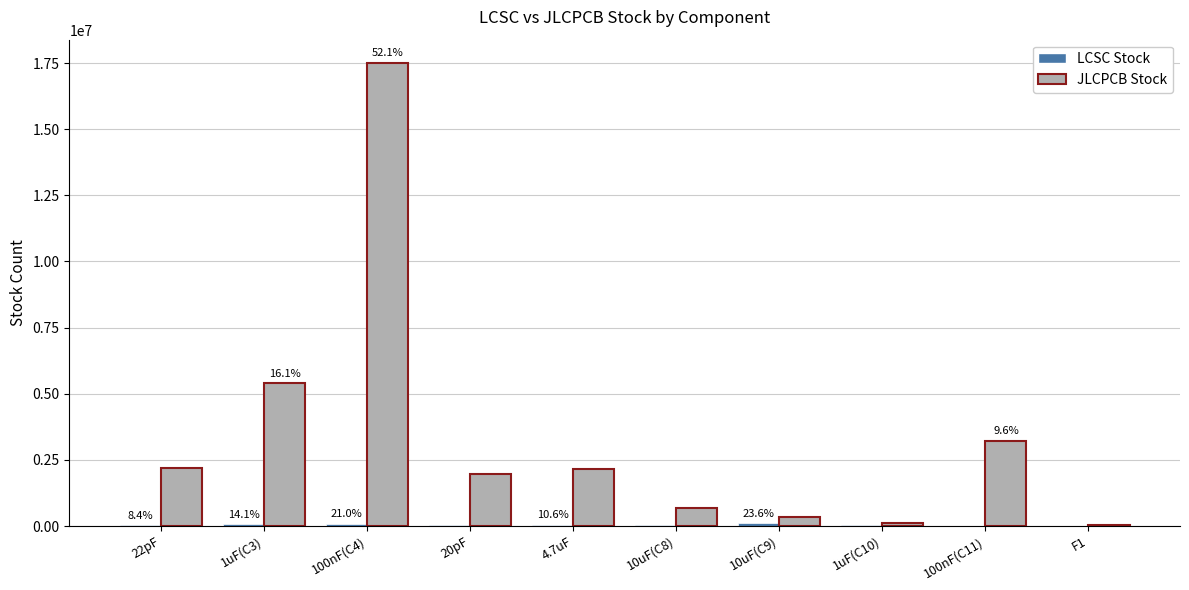

At which category is the sum across all series the highest?

100nF(C4)